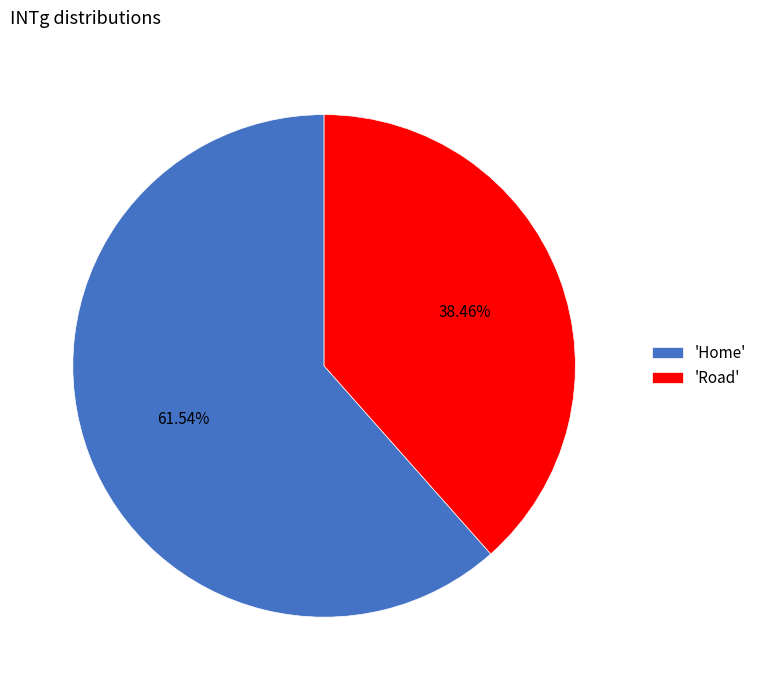

Is there a majority slice in this chart?

Yes